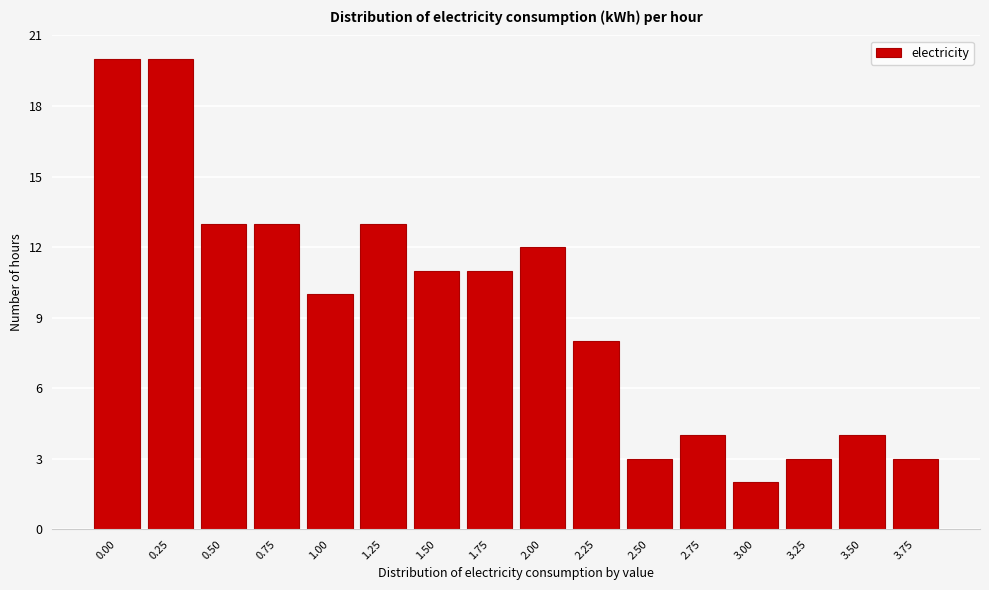

Reading left to right, transcribe all the data shown in this chart.

20	20	13	13	10	13	11	11	12	8	3	4	2	3	4	3